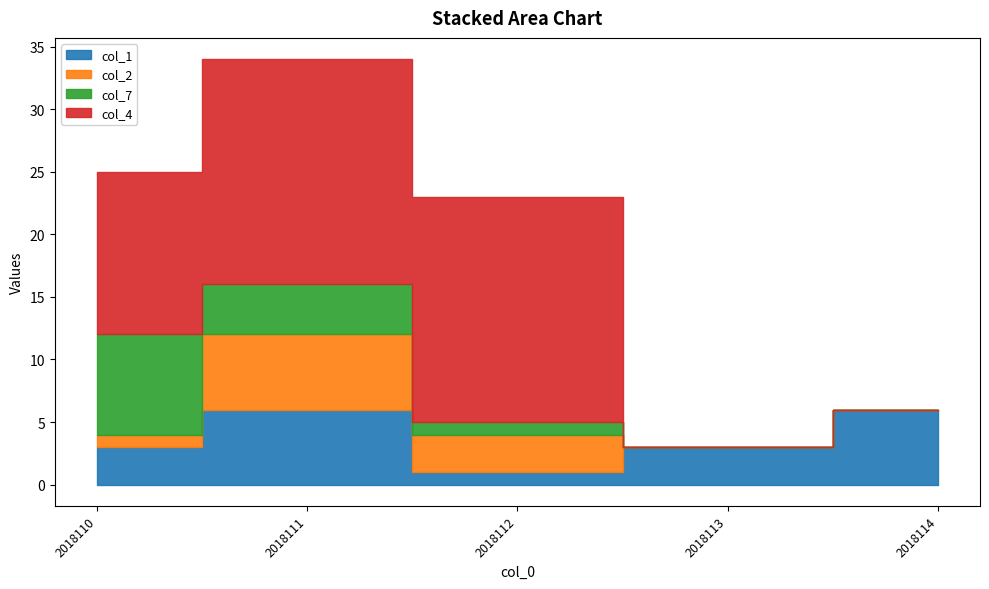

How many interior local peaks does the col_1 series have?

1